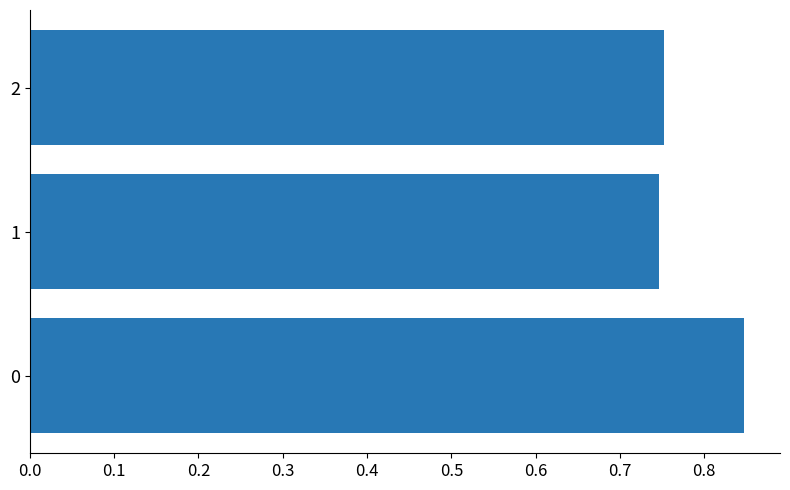

How many values are between 0 and 1?

3